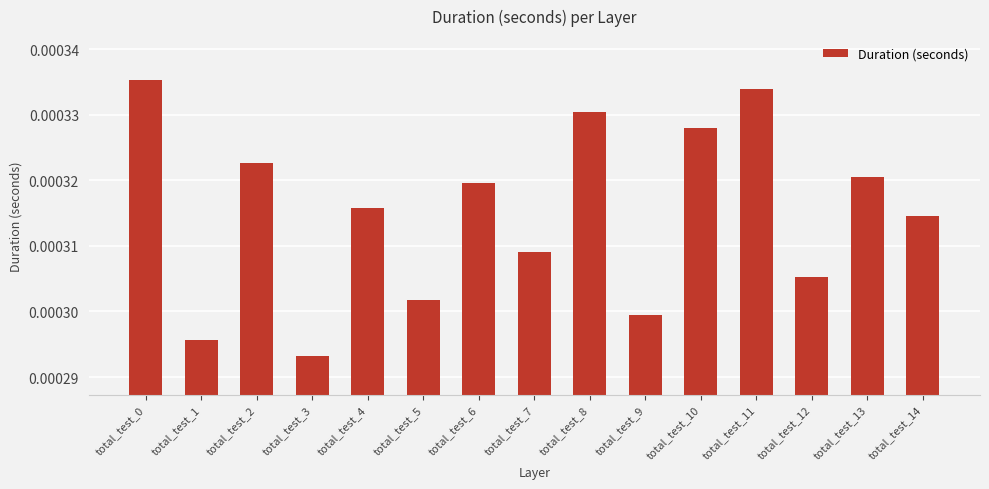

Between total_test_4 and total_test_3, which is larger?

total_test_4